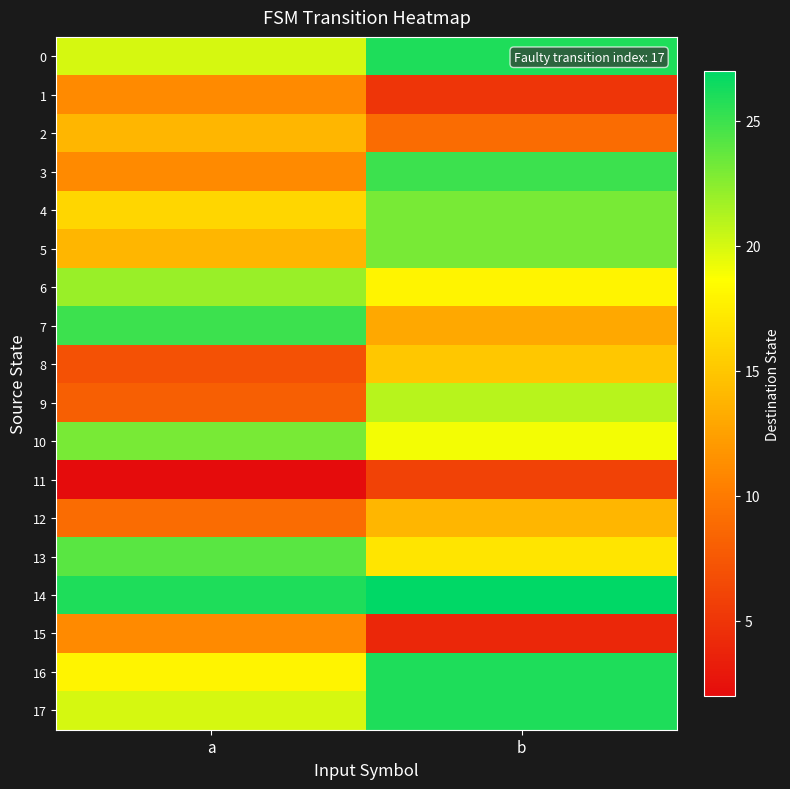

At a, list the series in order from largest to smallest.

14, 7, 13, 10, 6, 0, 17, 16, 4, 2, 5, 1, 3, 15, 12, 9, 8, 11